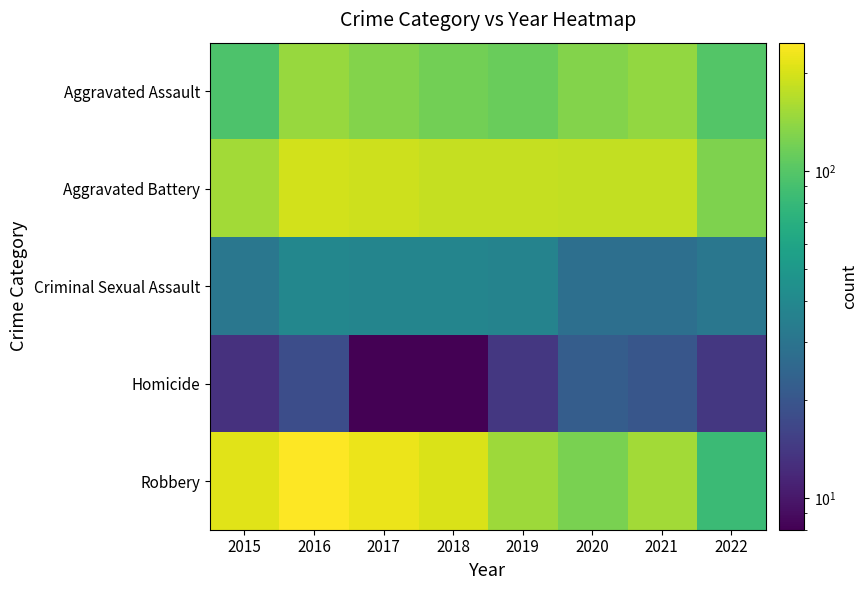

Which series has the largest total across all categories?

Robbery